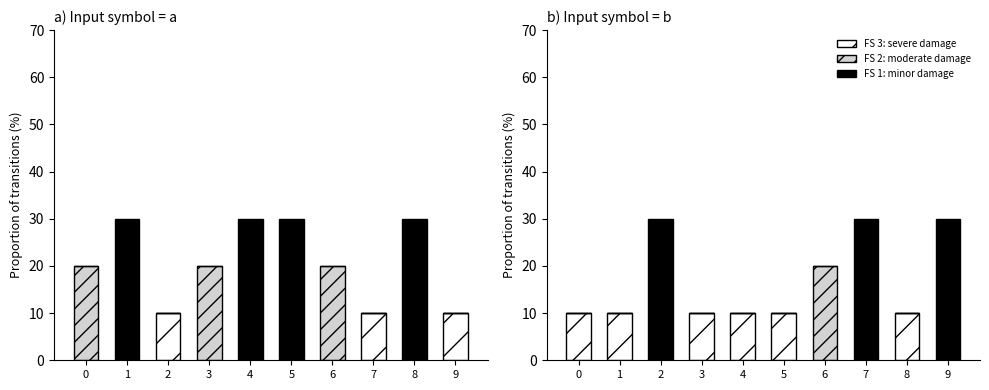

Is it true that FS 2: moderate damage equals 8 at 4?

False